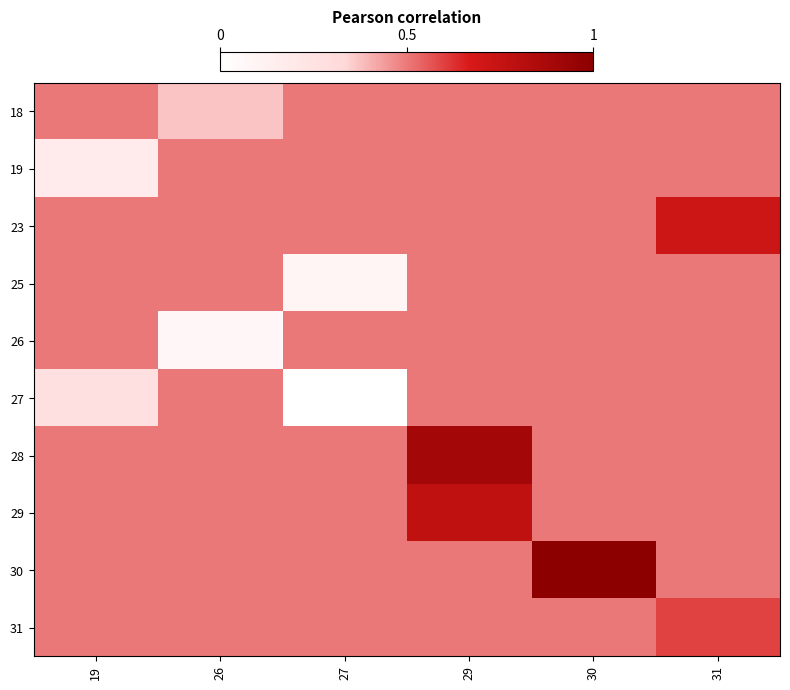

Which series has the widest spread of values?

27